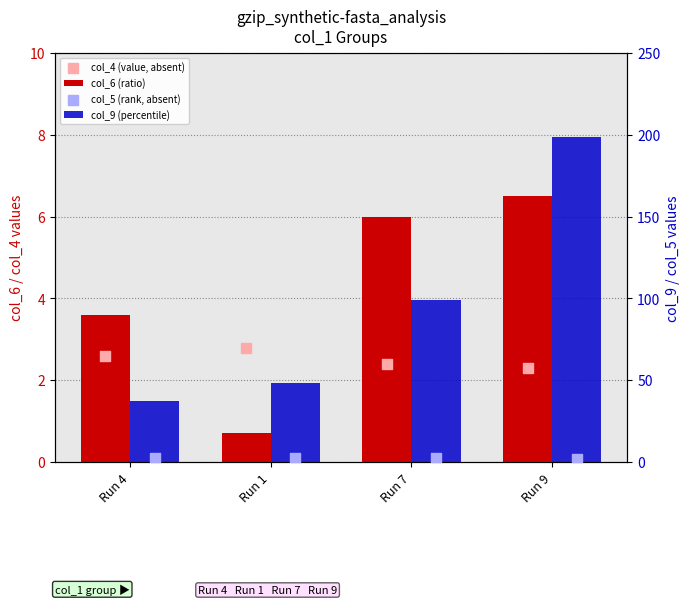

Is the value of col_4 (value, absent) at Run 4 greater than the value of col_9 (percentile) at Run 4?

No